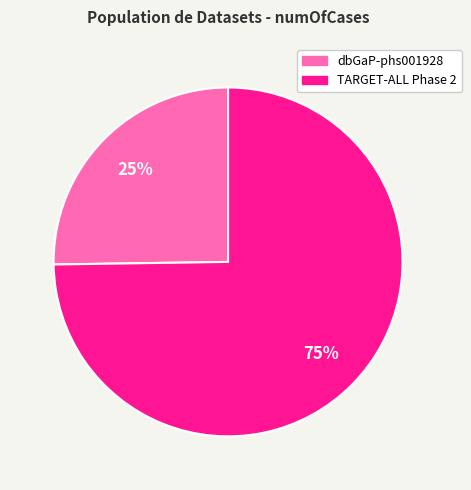

Between TARGET-ALL Phase 2 and dbGaP-phs001928, which is larger?

TARGET-ALL Phase 2